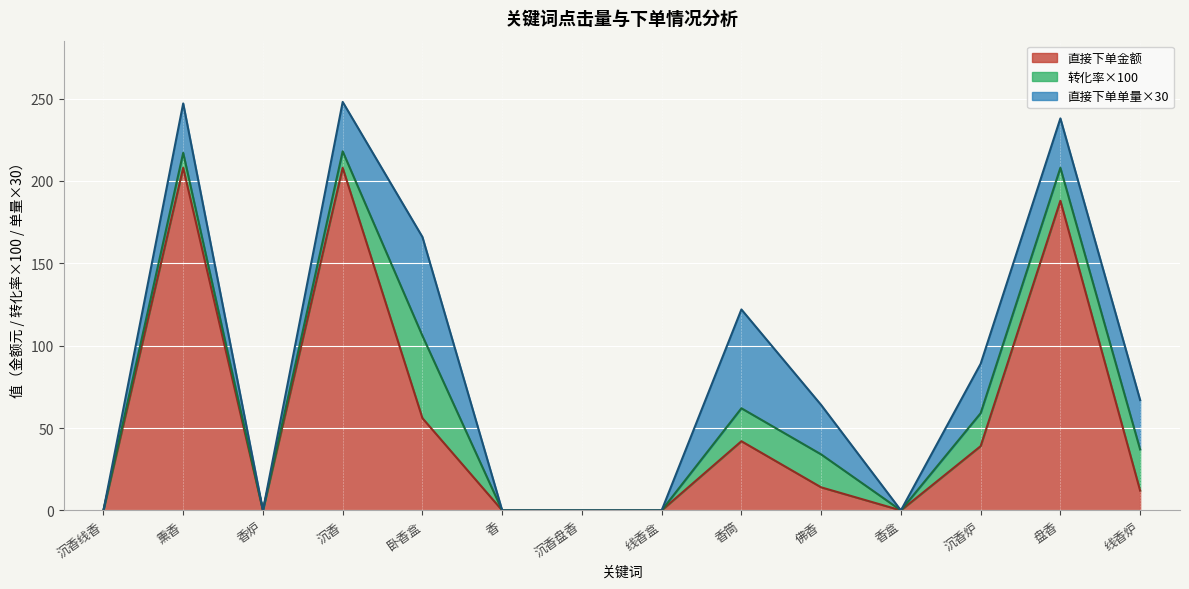

Which category has the highest value across all series?

熏香